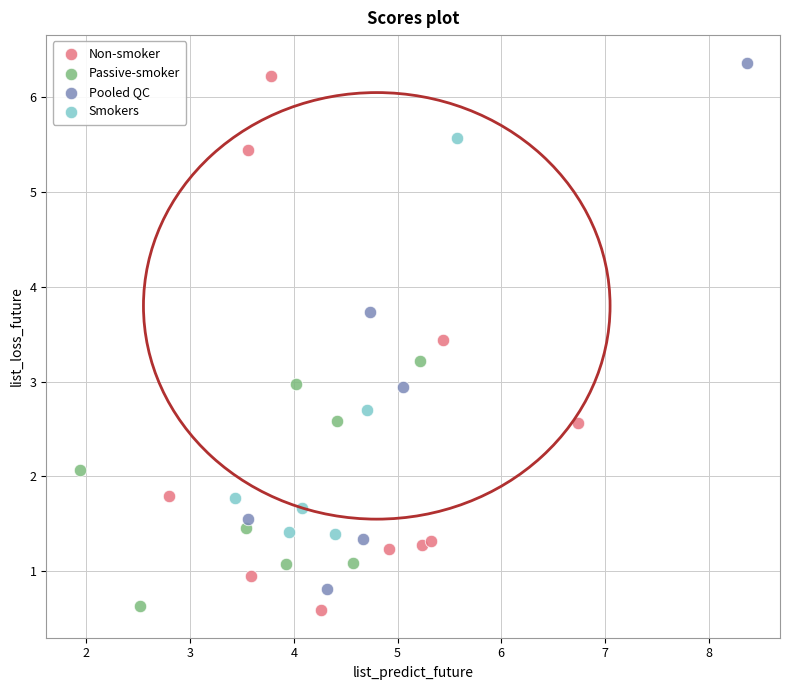

What are all the series names shown in the legend?

Non-smoker, Passive-smoker, Pooled QC, Smokers